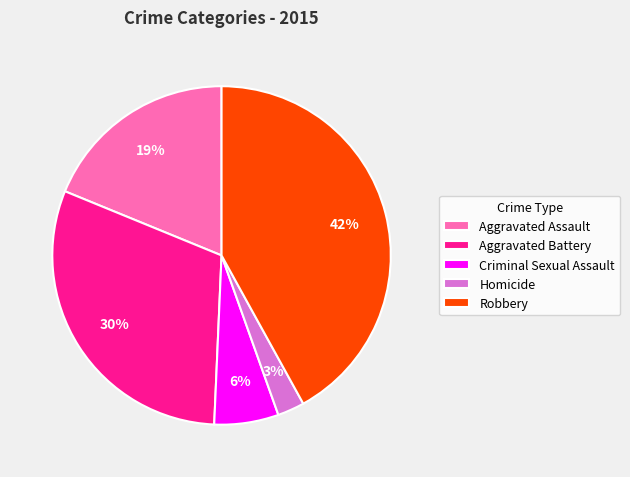

Is it true that Aggravated Assault is 19% of the pie?

True